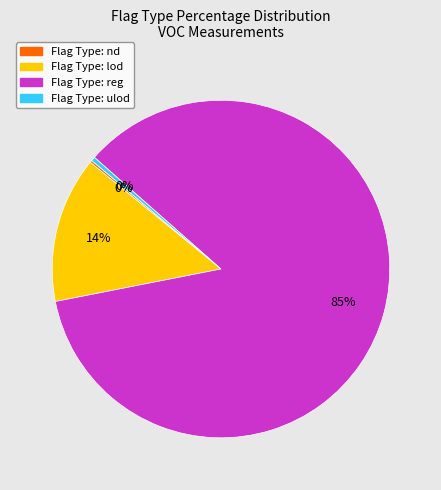

Is there a majority slice in this chart?

Yes